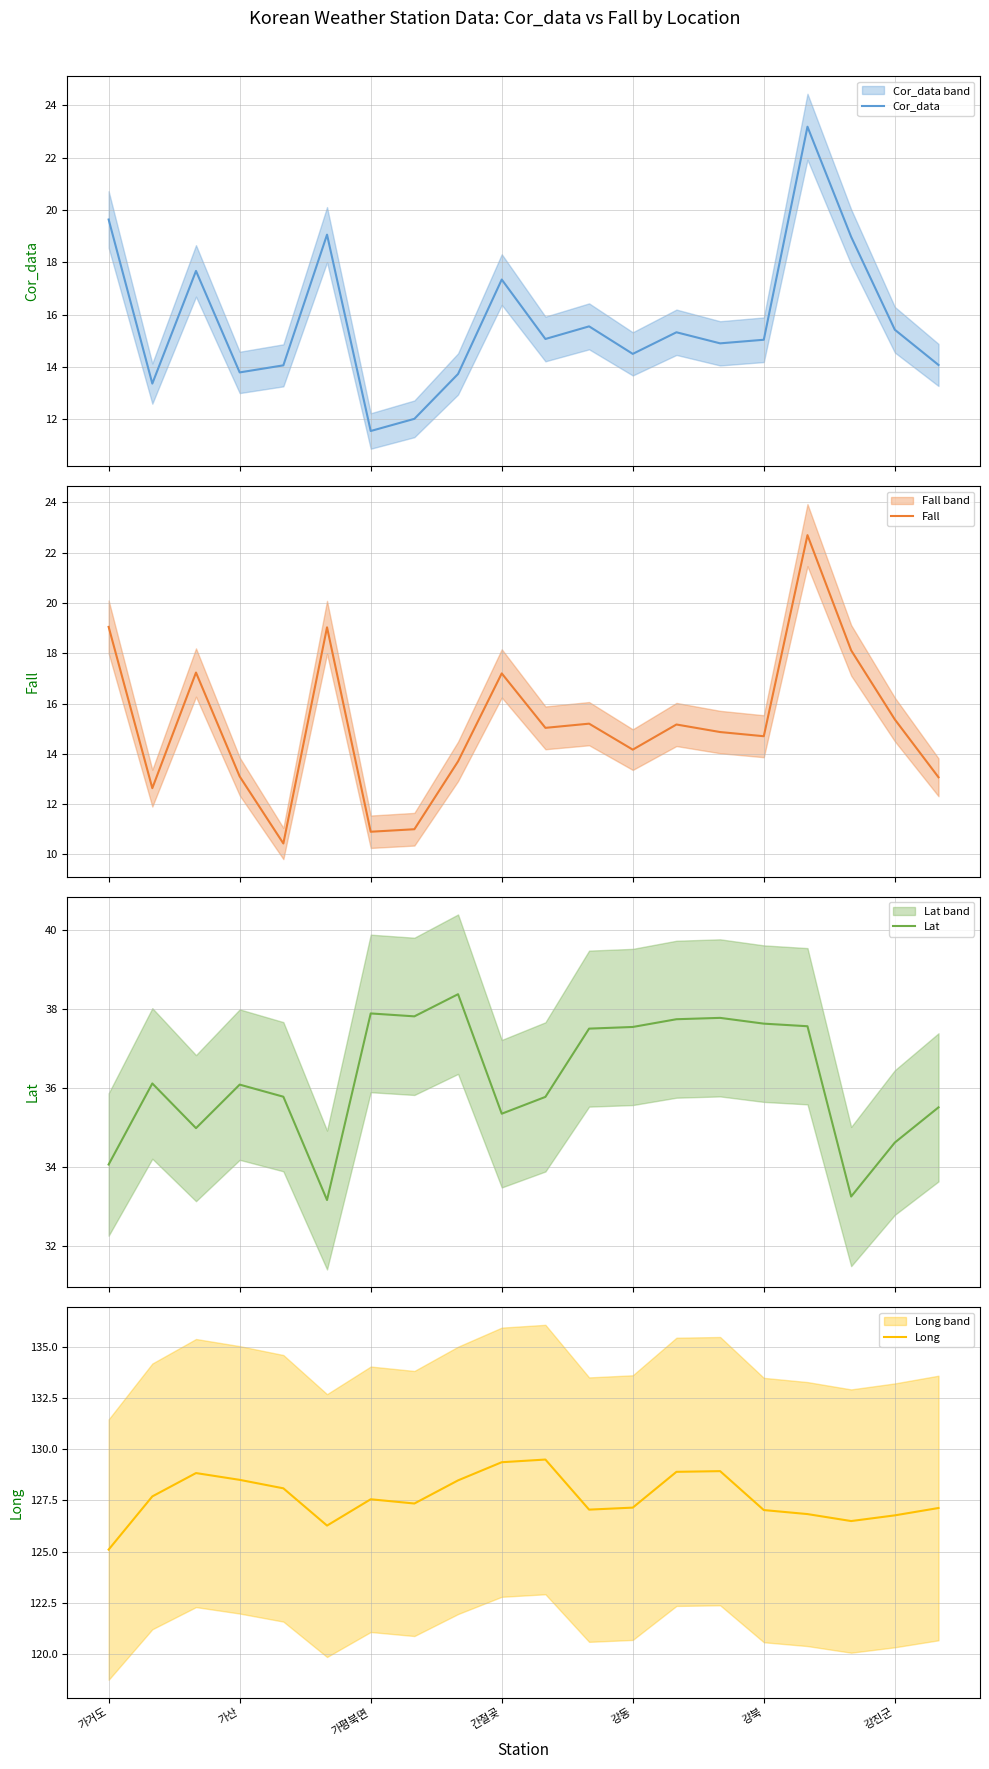

Does the chart have visible grid lines?

Yes